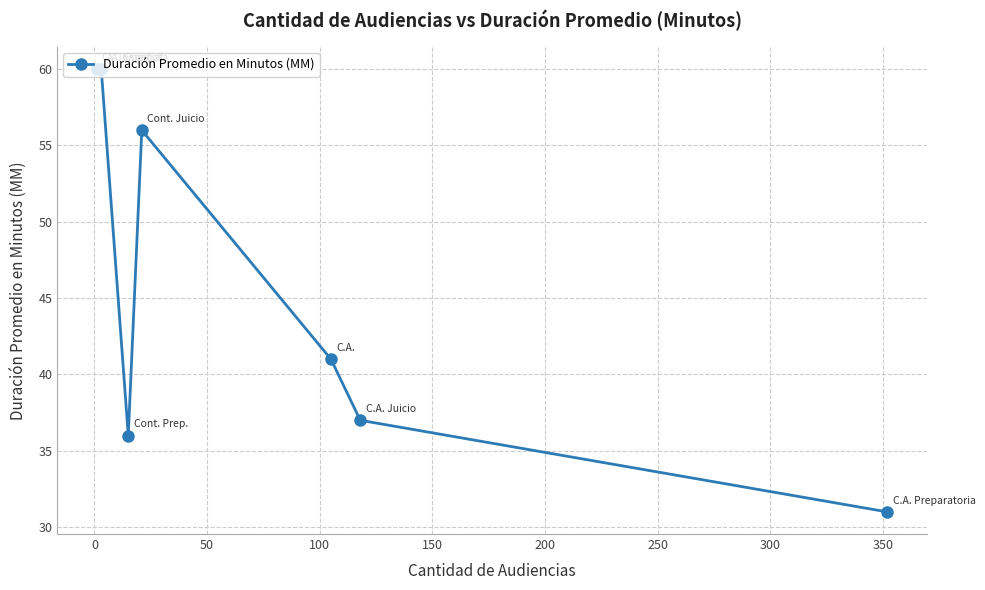

Reading left to right, transcribe all the data shown in this chart.

60	60	36	56	41	37	31